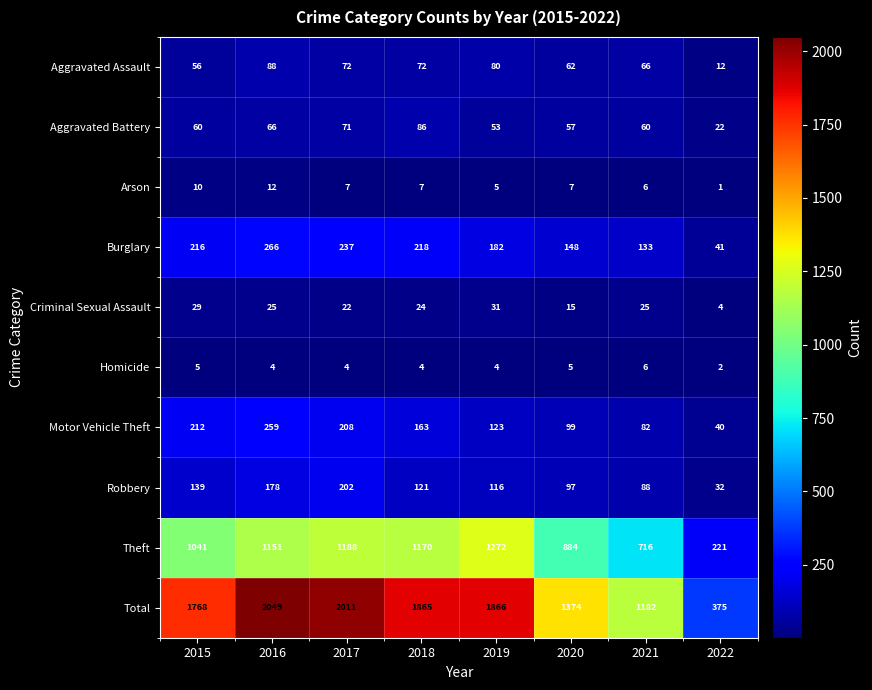

True or false: Burglary has a value of 312 at 2017.

False